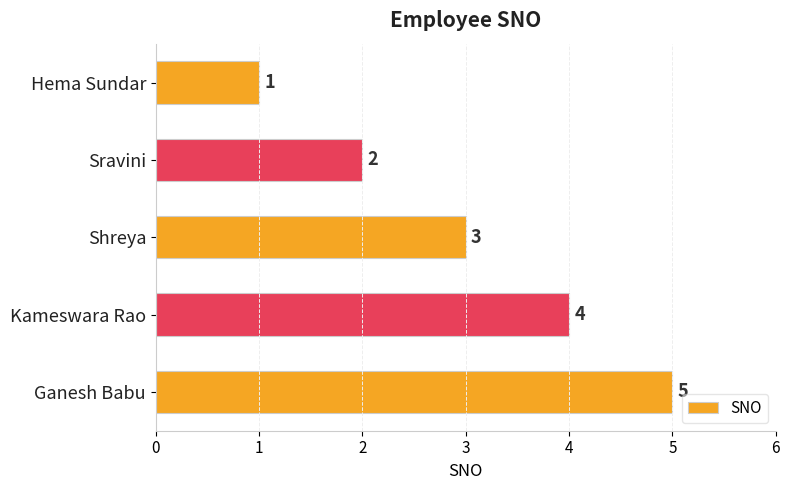

Are the bars horizontal?

Yes